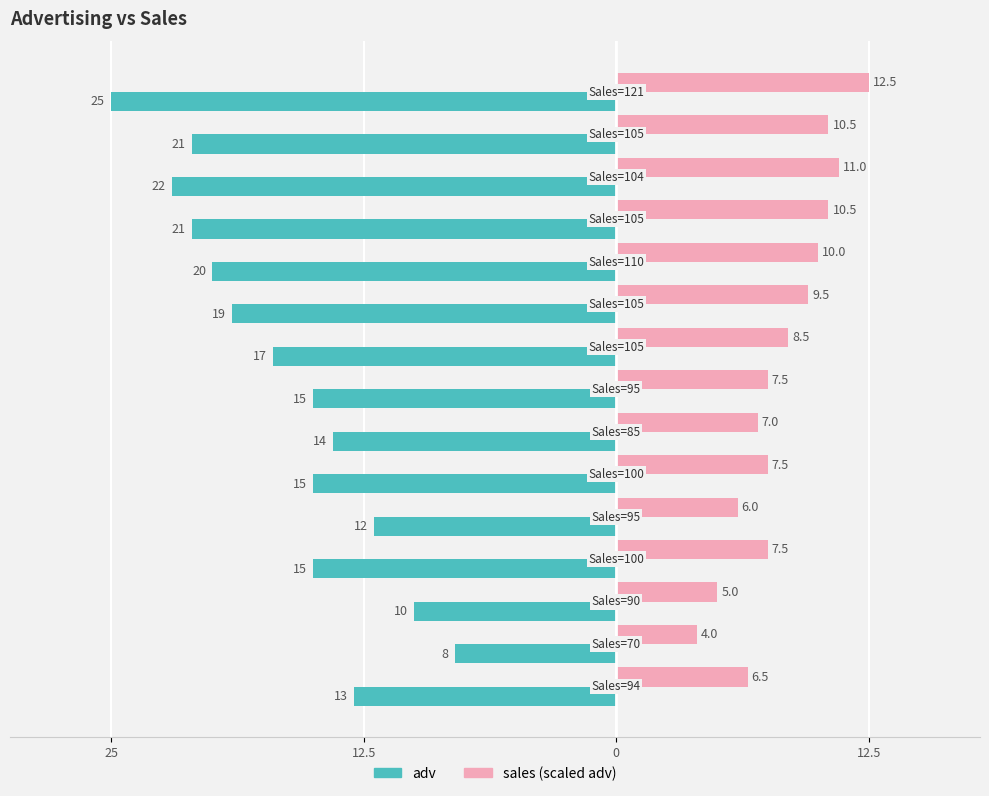

Which series has the widest spread of values?

adv